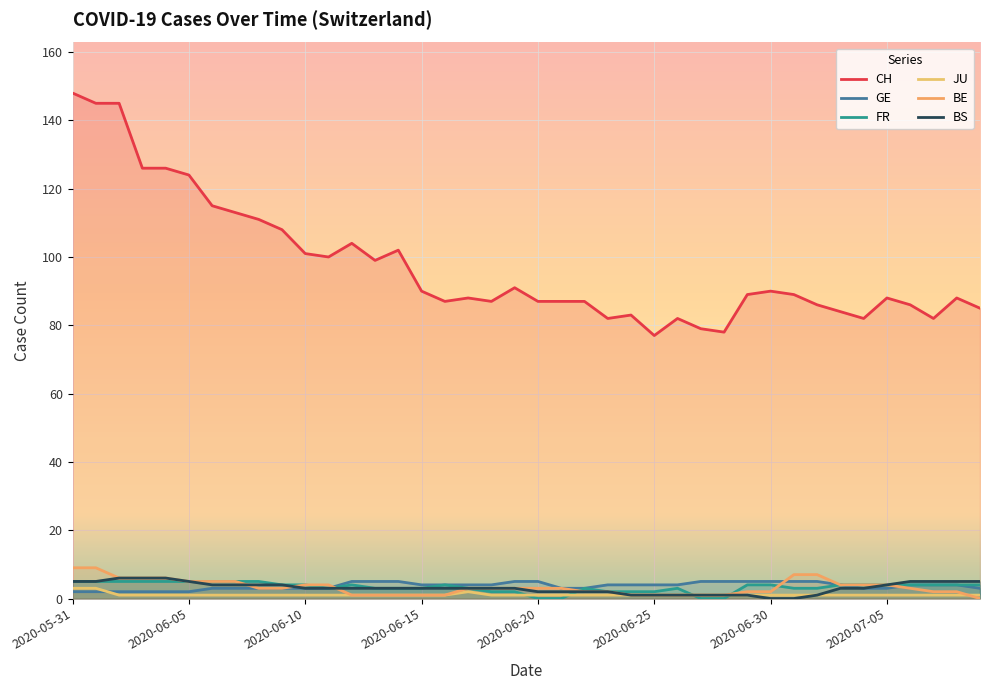

The GE series shows 1 at 2020-06-09. True or false?

False